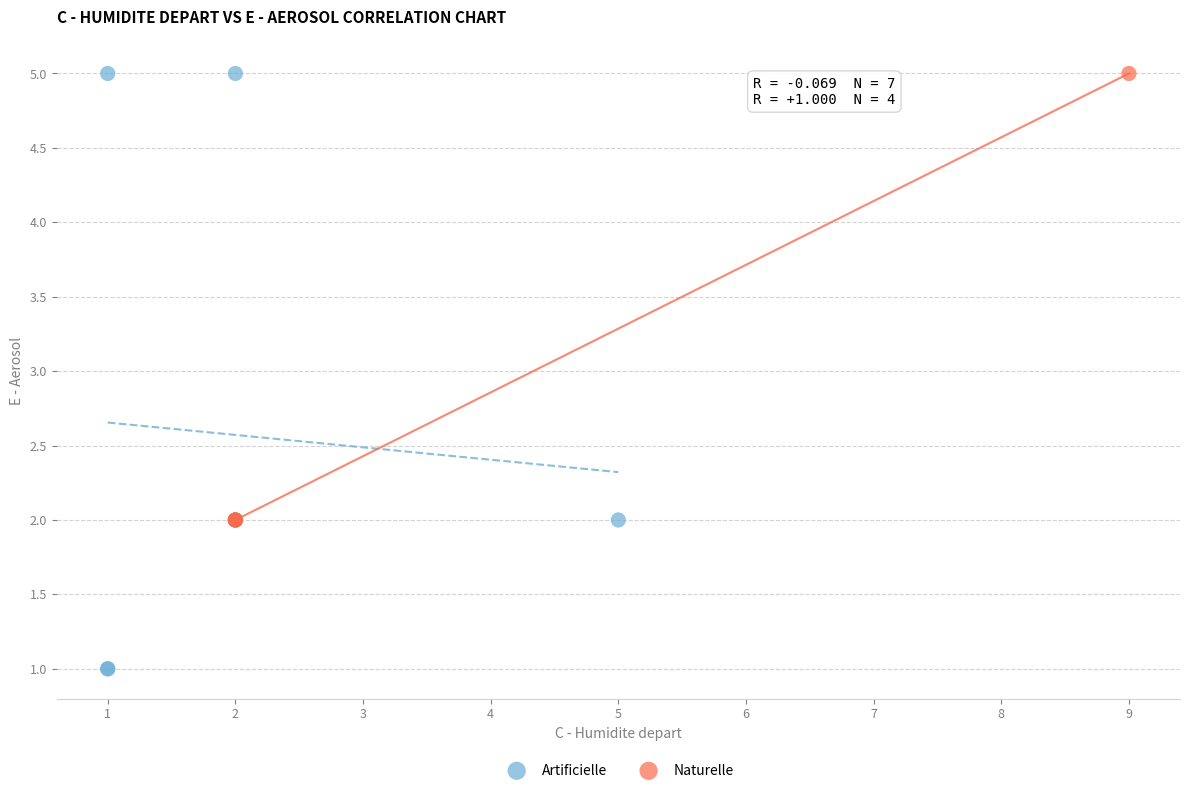

Which series reaches the minimum Y coordinate?

Artificielle